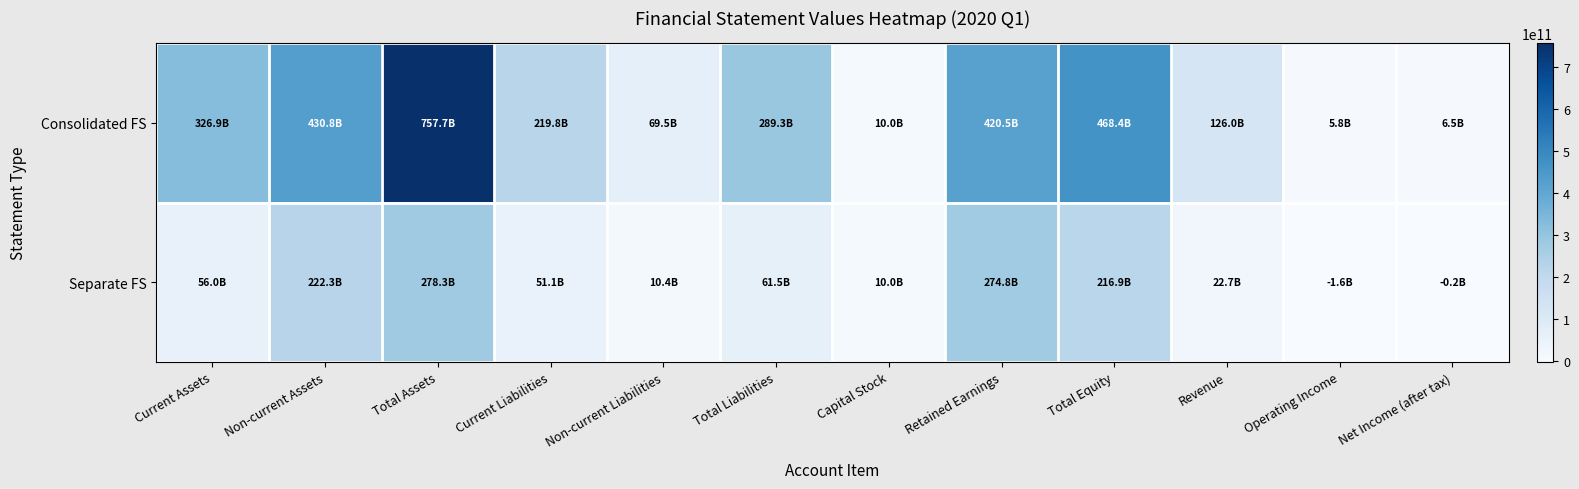

Reading left to right, extract all data points from this chart.

Consolidated FS: Current Assets=326888680437	Non-current Assets=430798693015	Total Assets=757687373452	Current Liabilities=219771170478	Non-current Liabilities=69482217456	Total Liabilities=289253387934	Capital Stock=9965000000	Retained Earnings=420491458857	Total Equity=468433985518	Revenue=126048398945	Operating Income=5812170353	Net Income (after tax)=6546495720
Separate FS: Current Assets=56030955416	Non-current Assets=222300838502	Total Assets=278331793918	Current Liabilities=51053597294	Non-current Liabilities=10396514370	Total Liabilities=61450111664	Capital Stock=9965000000	Retained Earnings=274771821122	Total Equity=216881682254	Revenue=22680574061	Operating Income=-1550068856	Net Income (after tax)=-192117877